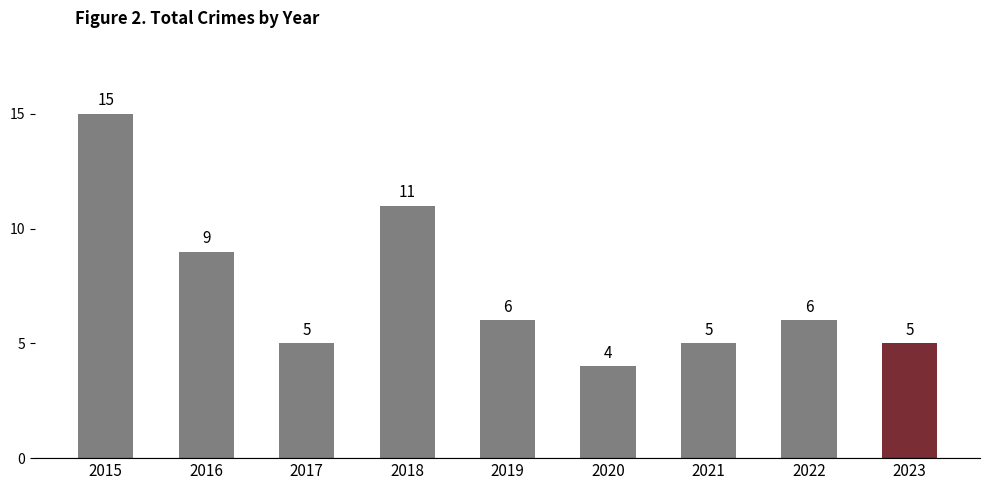

Which label corresponds to the largest value in the chart?

2015